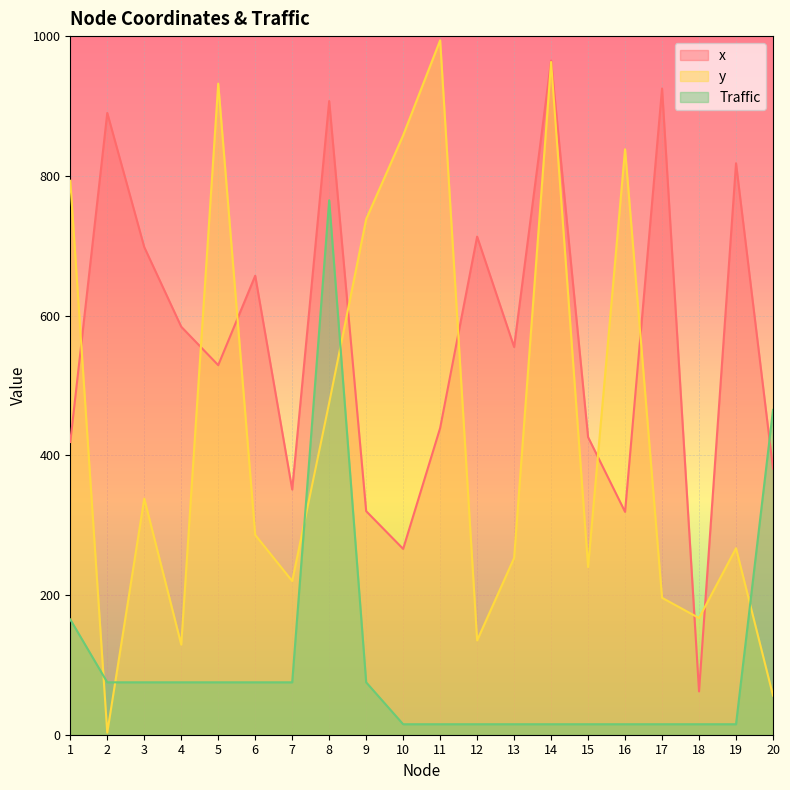

How many lines are shown in the chart?

3